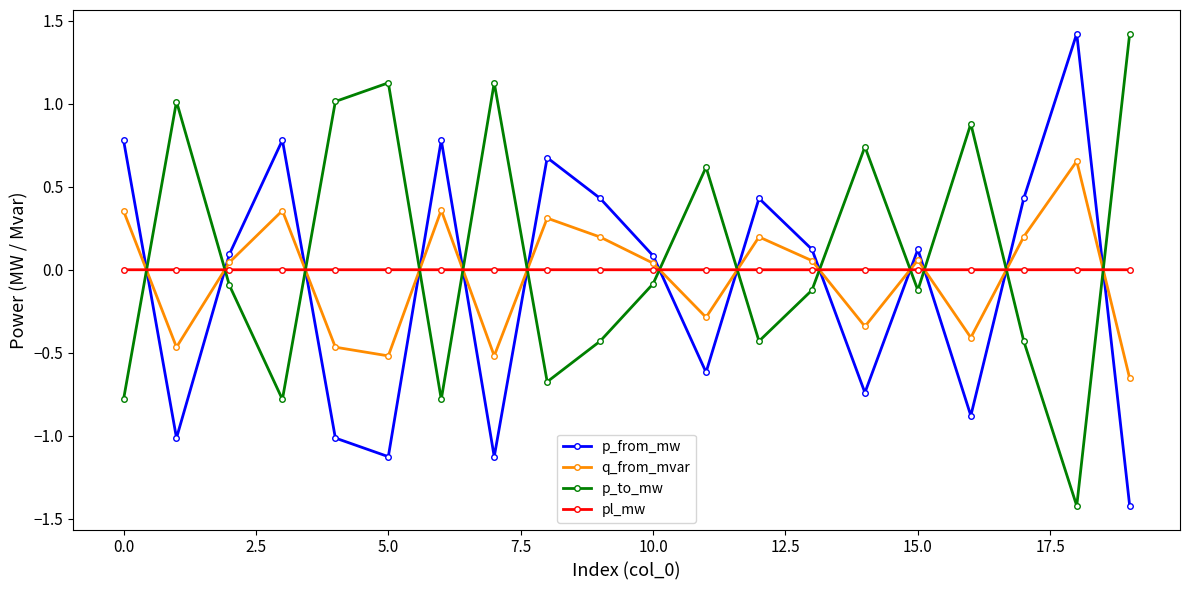

Count the number of categories in the chart.

20